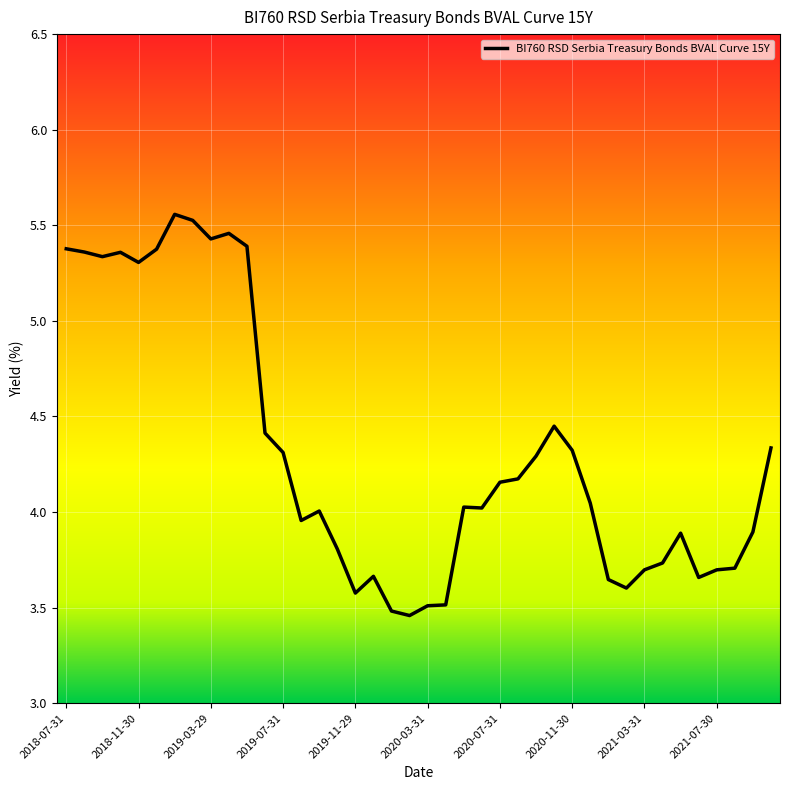

What is the difference between the maximum and minimum values?

2.1